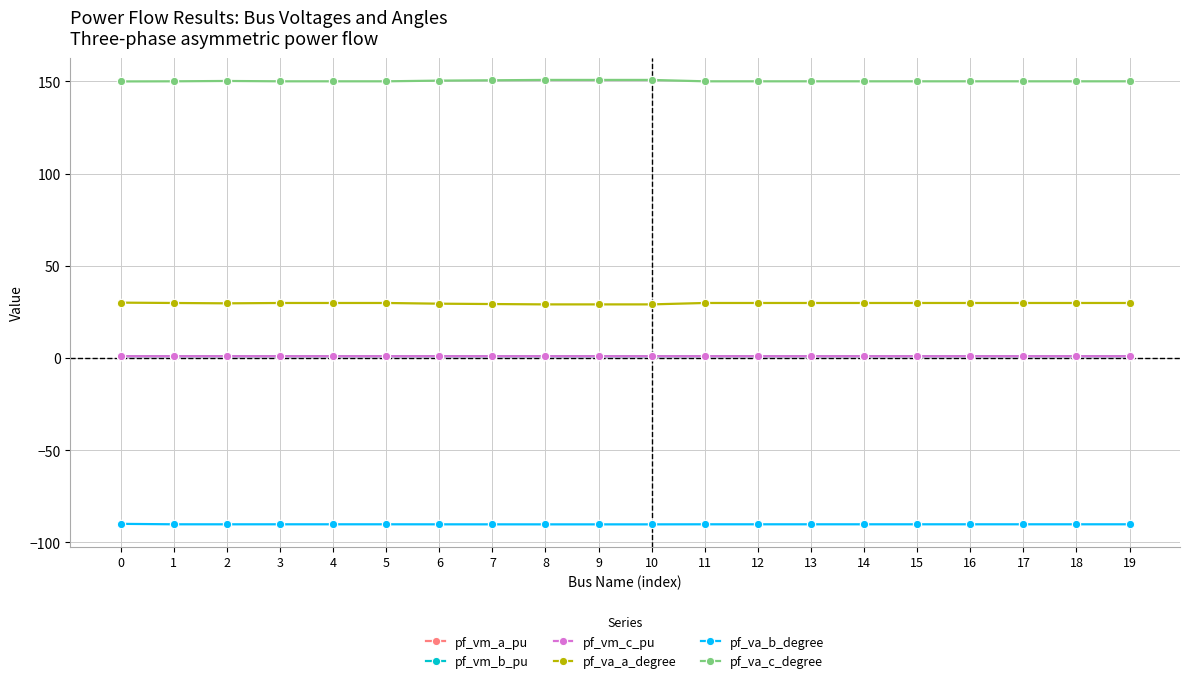

At how many categories does at least one series exceed 75?

20